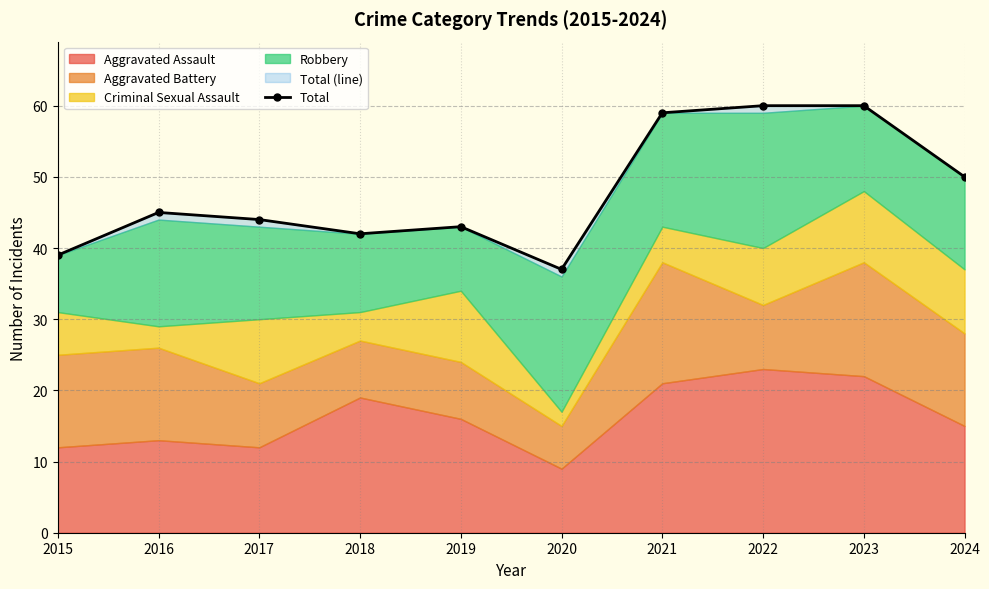

How many points are lower than both their immediate neighbors (excluding endpoints)?

2